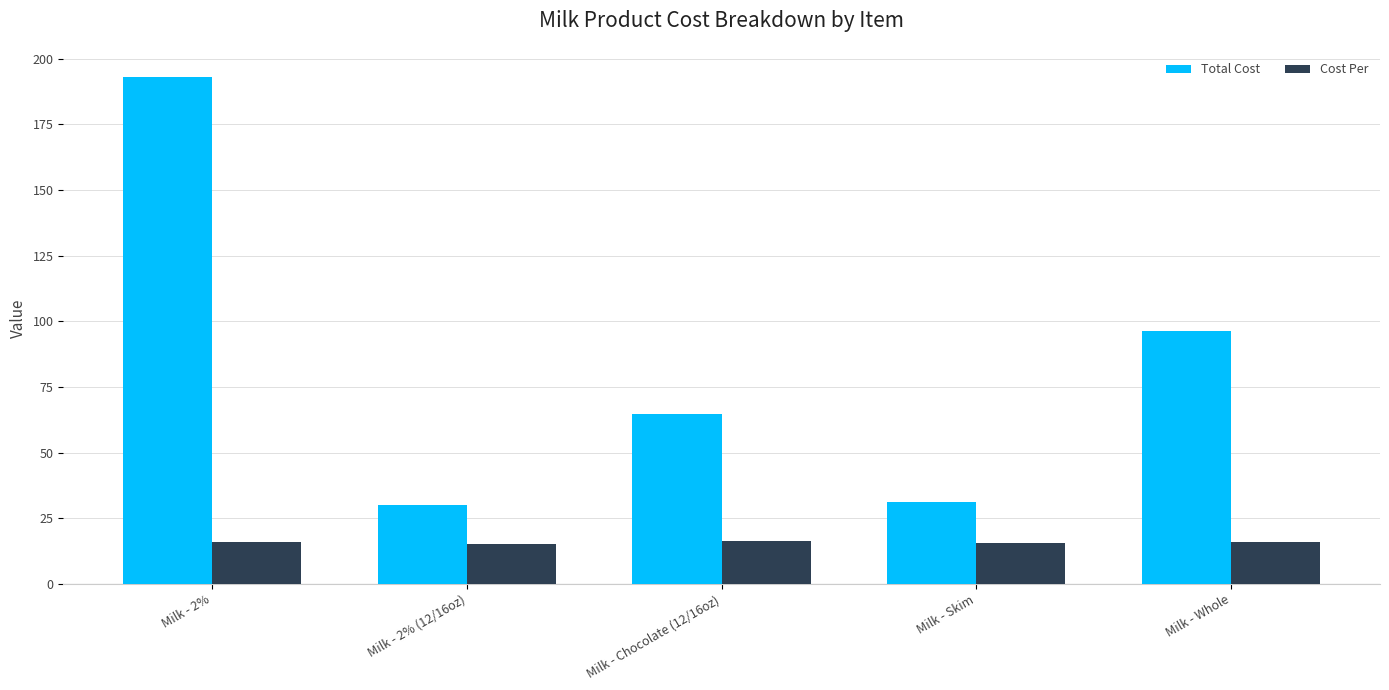

Is the value of Cost Per at Milk - Chocolate (12/16oz) greater than the value of Total Cost at Milk - 2% (12/16oz)?

No